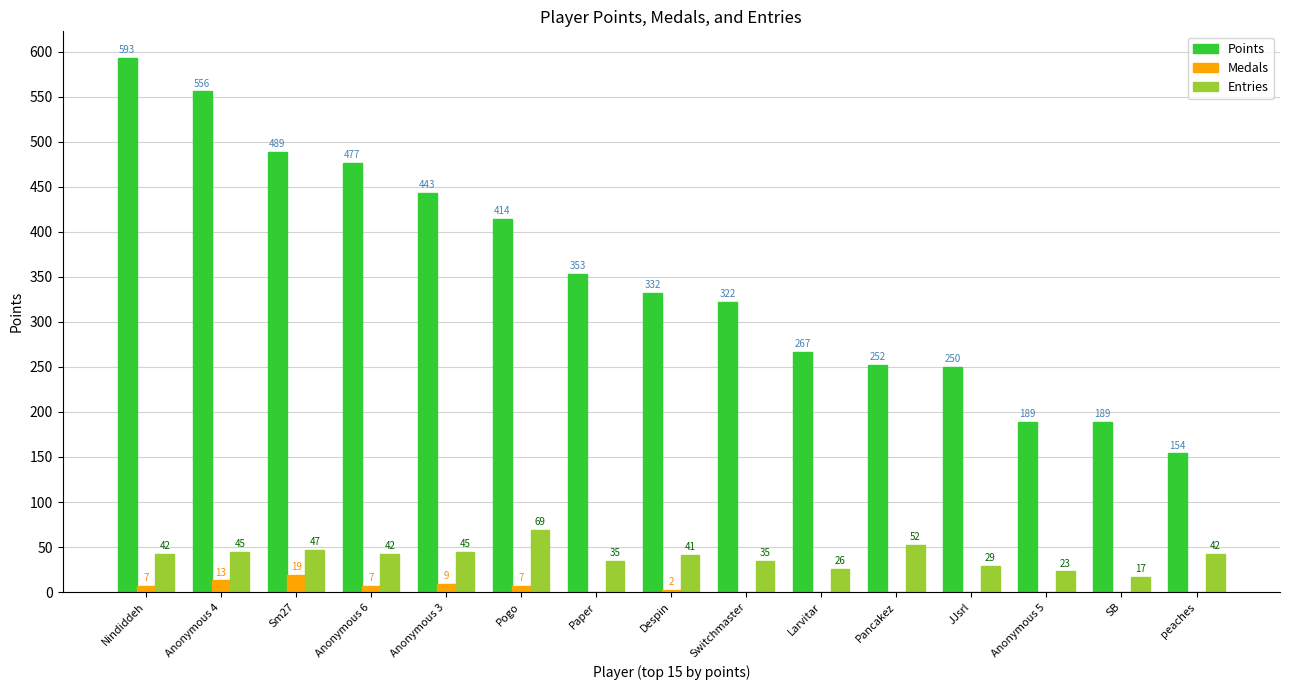

How many data points does each series have?

15